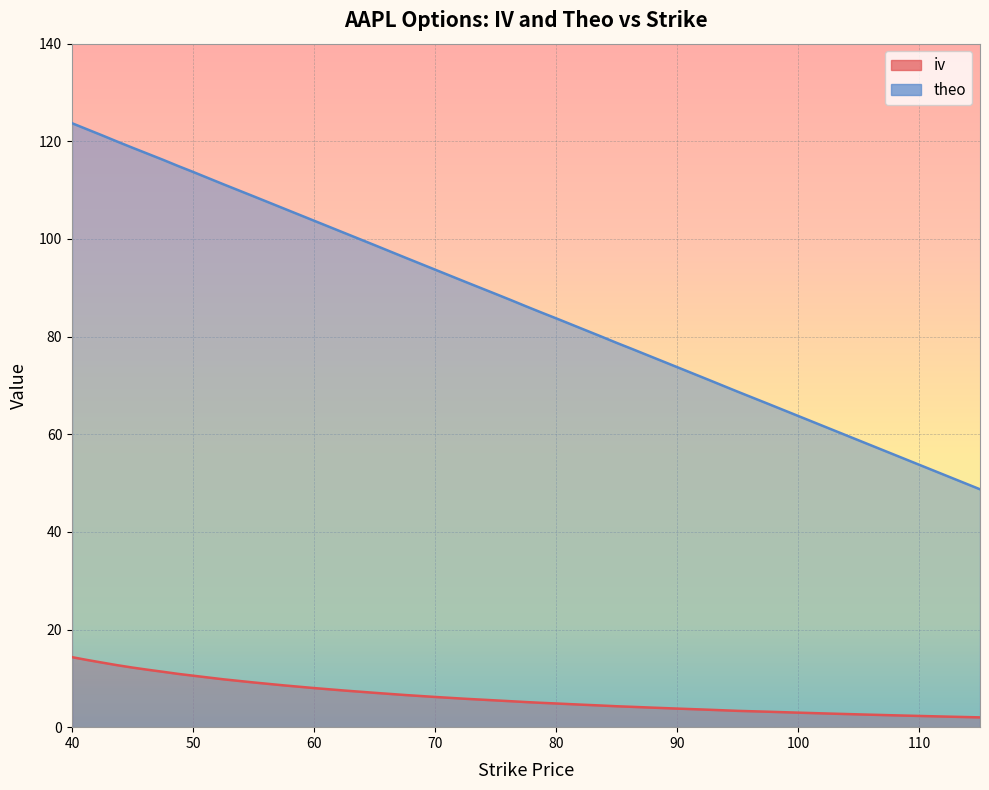

What is the sum of the iv values at 50 and 78.75?

15.5